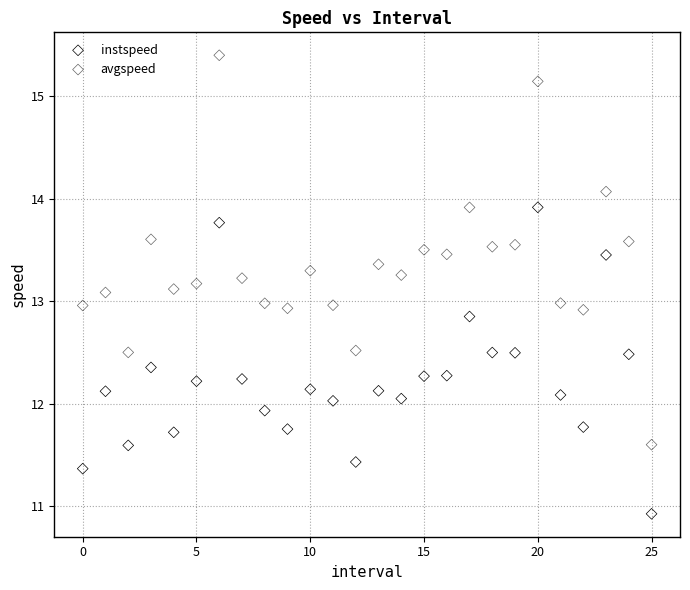

Which series contains the highest Y value?

avgspeed